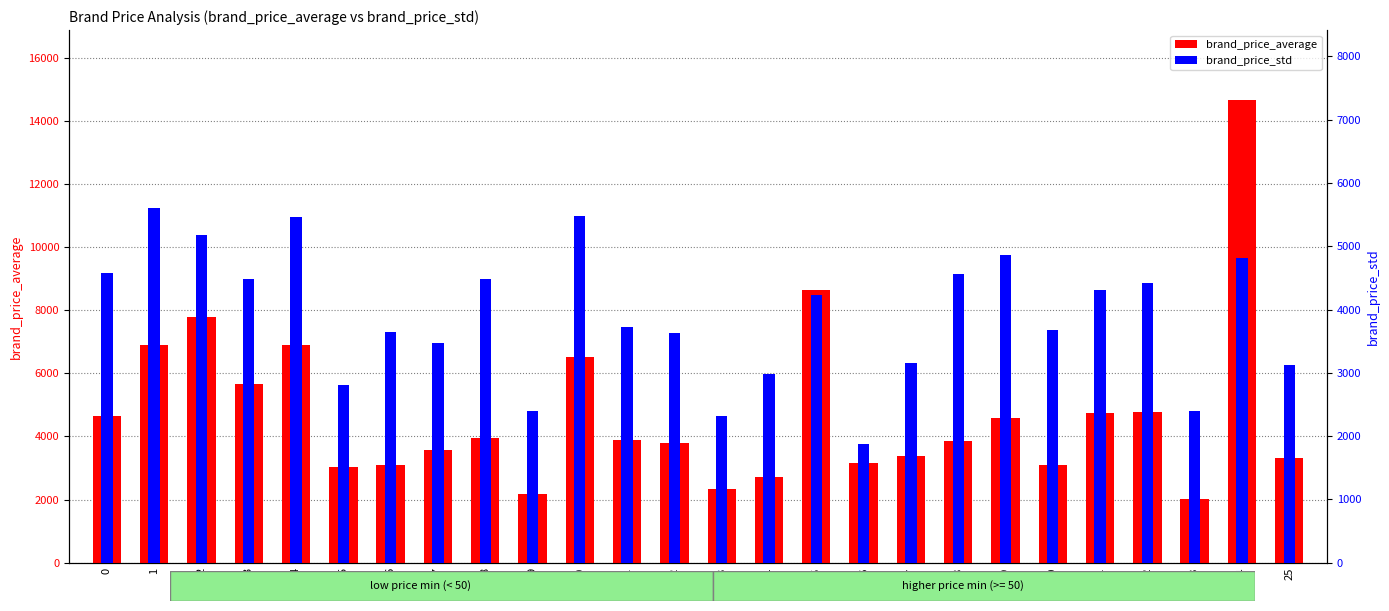

Is the value of brand_price_average at 15 greater than the value of brand_price_std at 16?

Yes